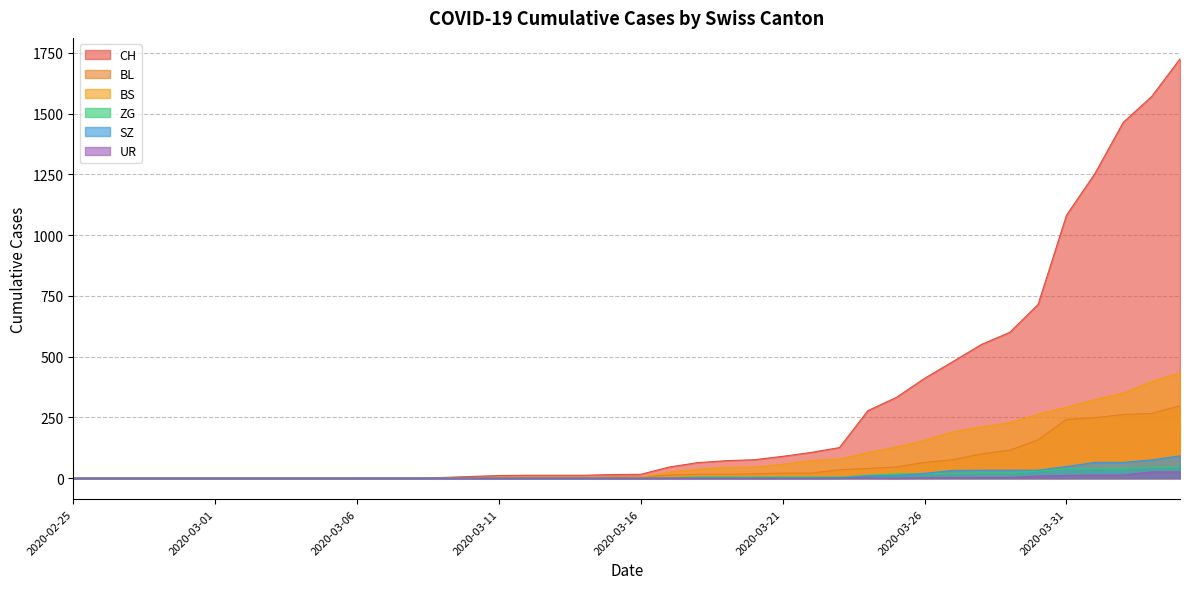

What is the difference between the UR values at 2020-03-29 and 2020-03-01?

3